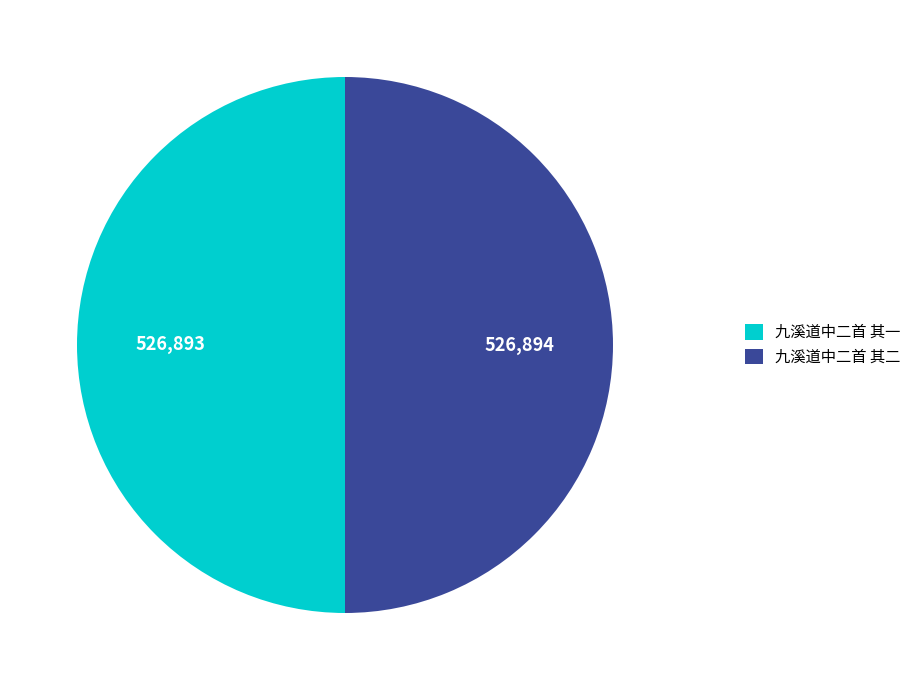

Do 九溪道中二首 其二 and 九溪道中二首 其一 together represent more than half of the pie?

Yes